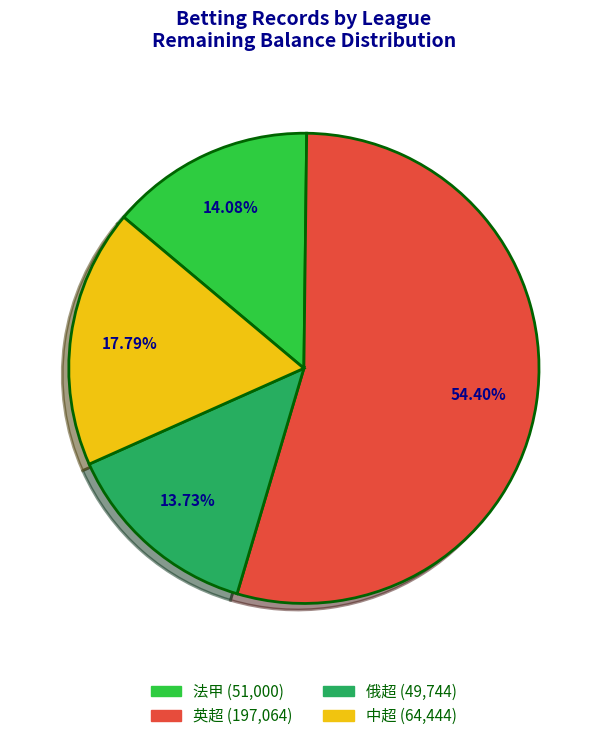

Does any single category account for the majority?

Yes